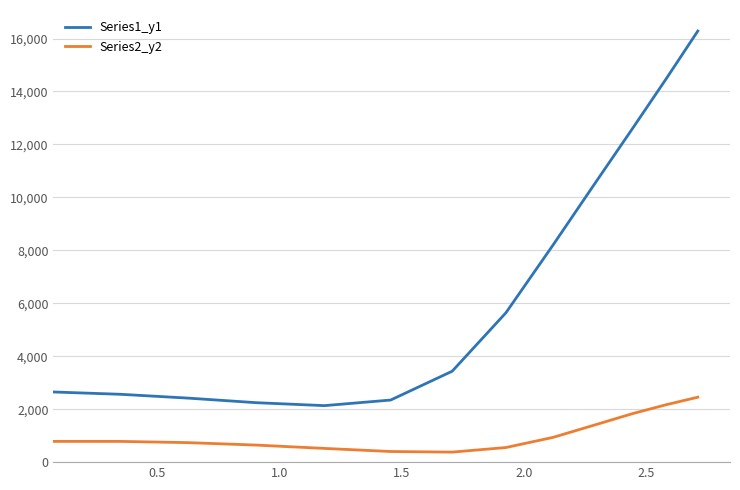

Which series has the largest total across all categories?

Series1_y1